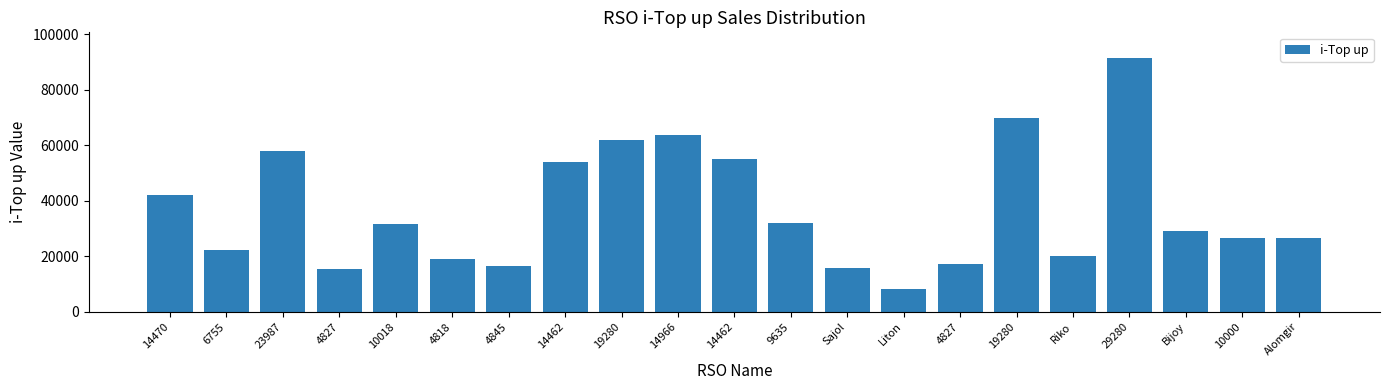

What is the maximum value shown in the chart?

91566